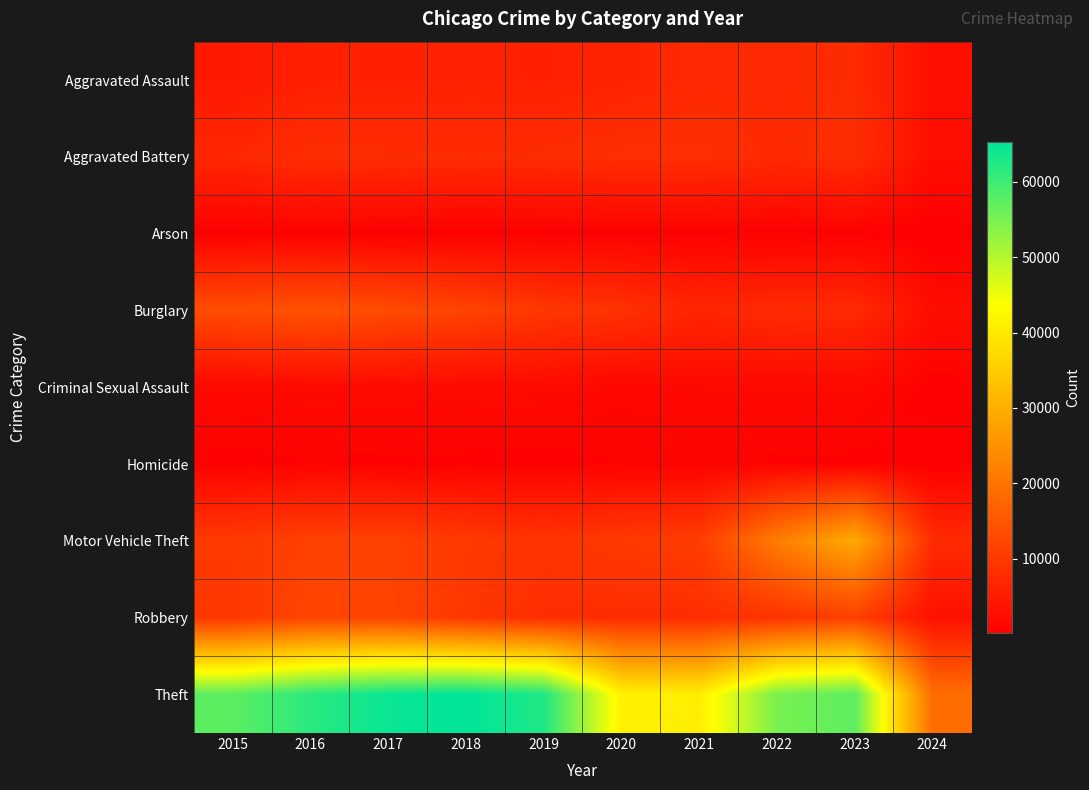

Which series has the widest spread of values?

Theft